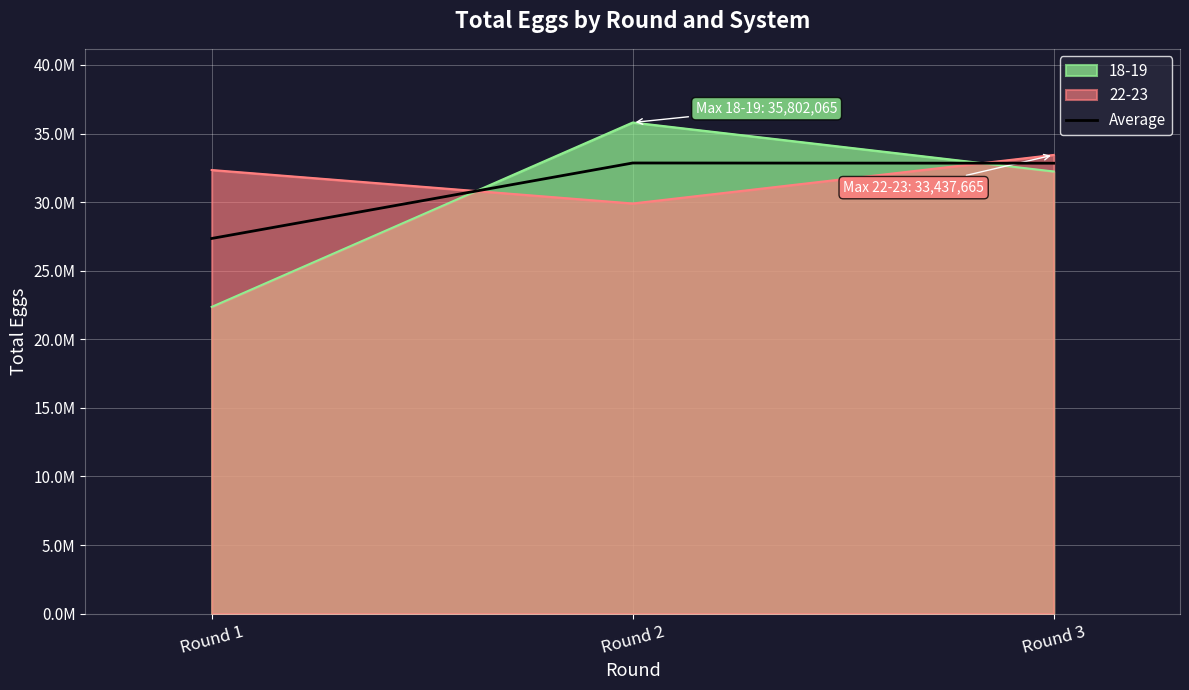

What is the sum of all values?

93032542.0